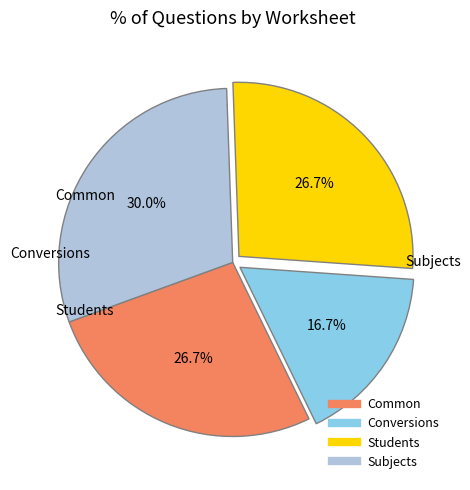

True or false: Conversions accounts for 10% of the total.

False